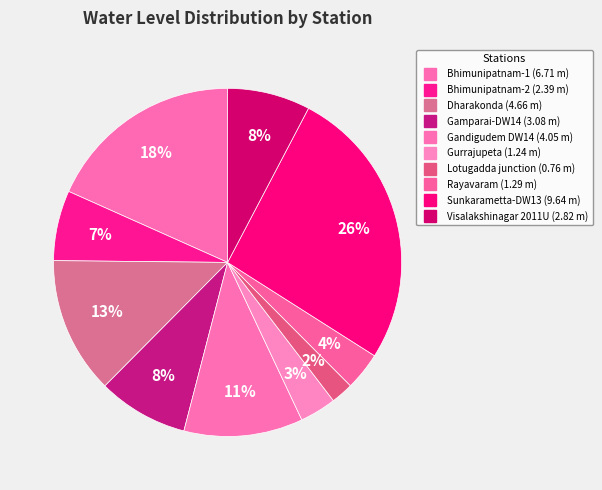

True or false: Gurrajupeta accounts for 3% of the total.

True